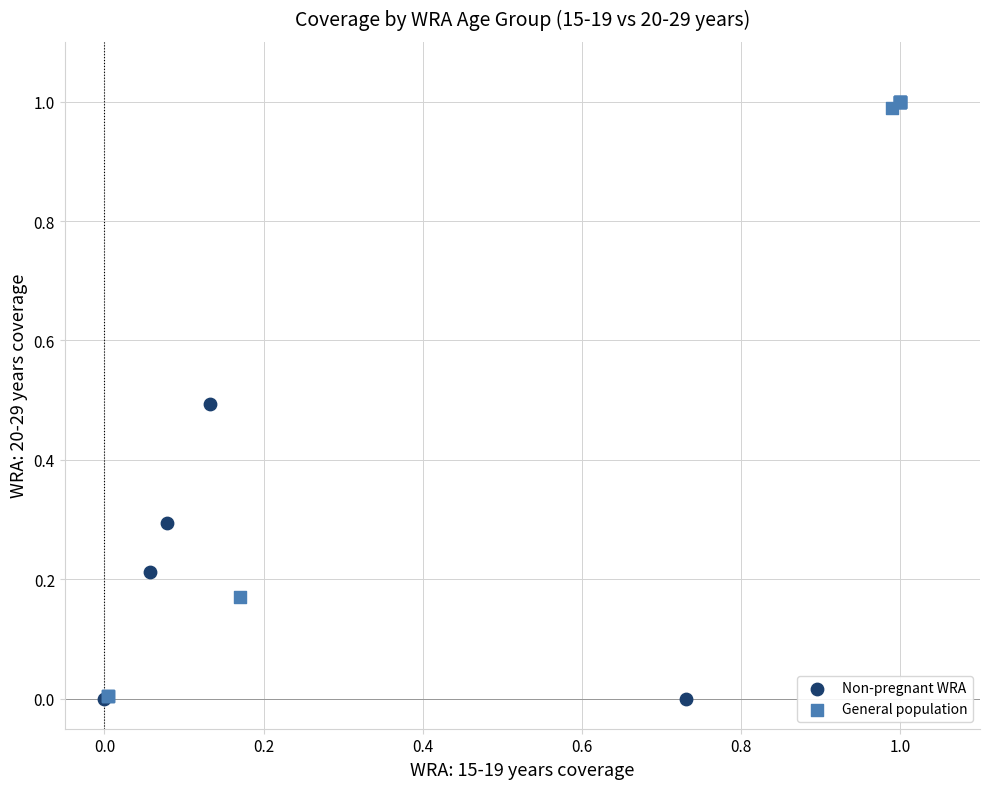

Which series has the largest Y range (max minus min)?

General population